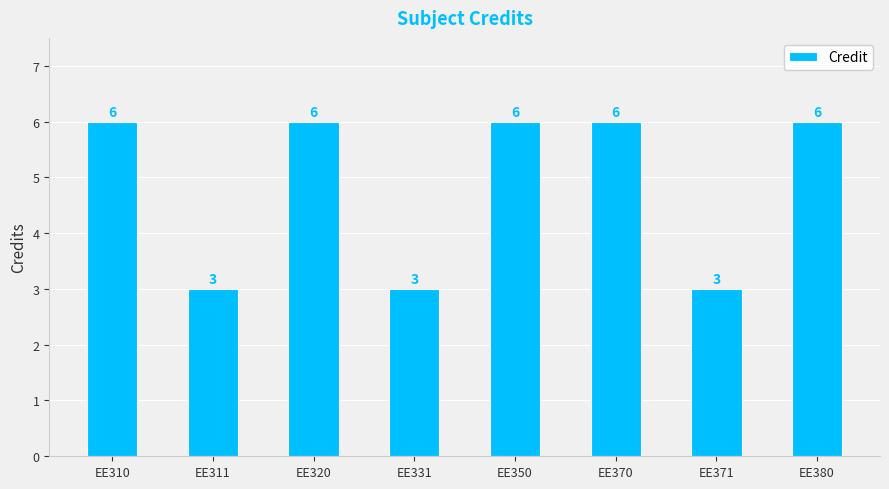

What is the change in value from EE311 to EE380?

+3